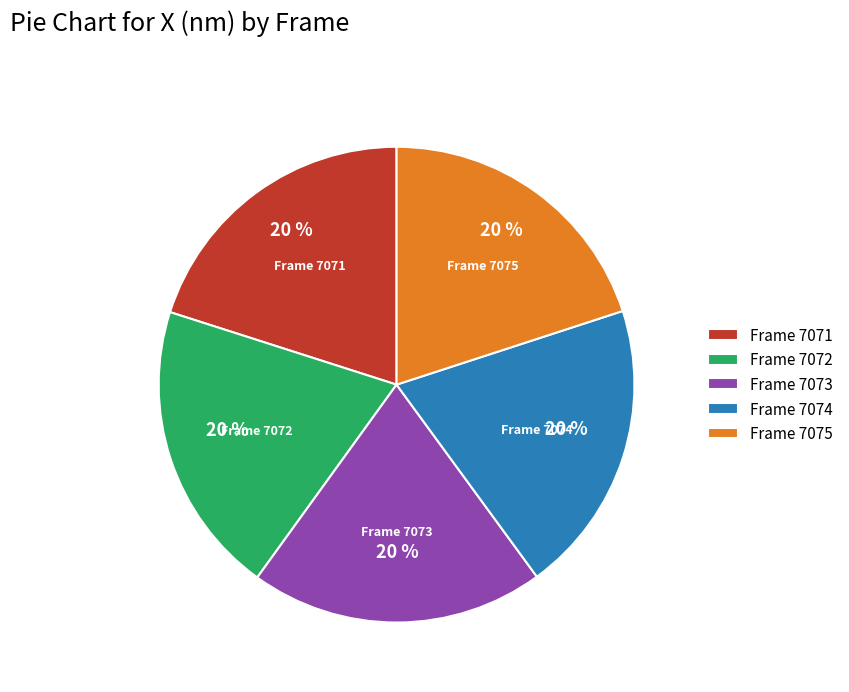

True or false: Frame 7075 accounts for 33% of the total.

False